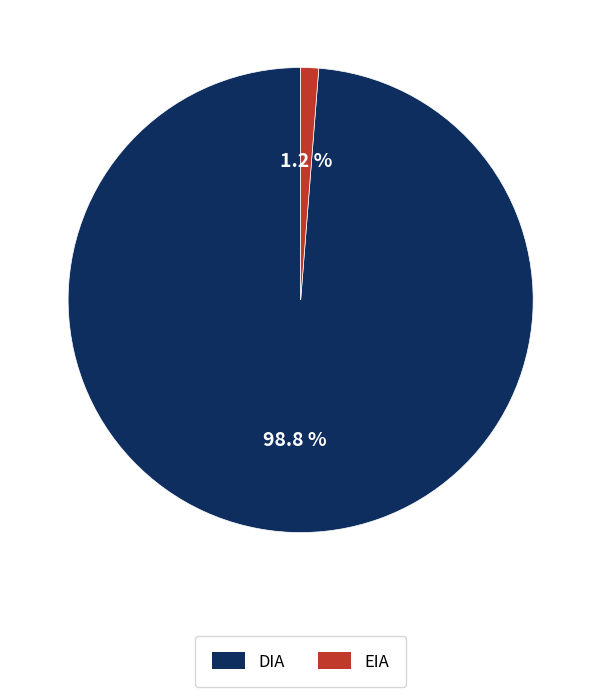

To the nearest percent, what is the difference between the largest and smallest slice percentages?

98%